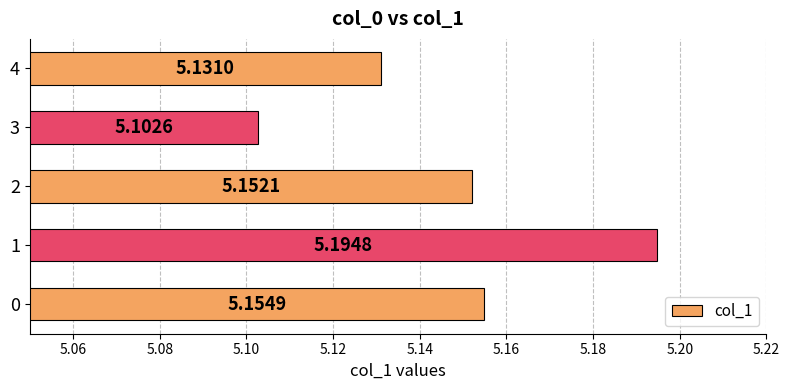

Rank the categories by value from highest to lowest.

1, 0, 2, 4, 3